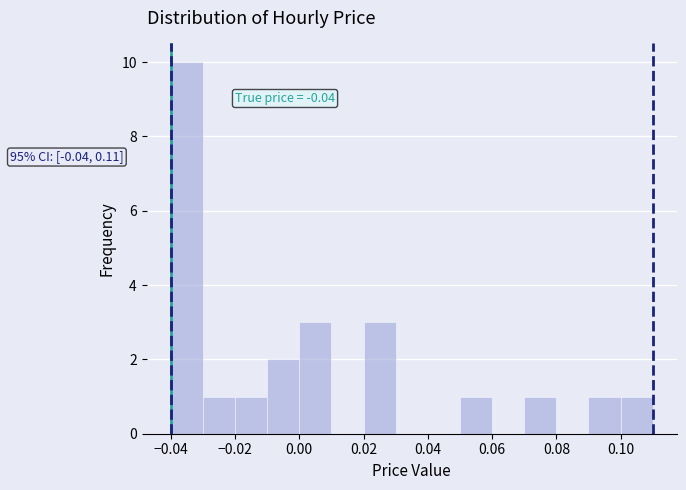

Which range on the x-axis has the tallest bar?

-0.04 to -0.03